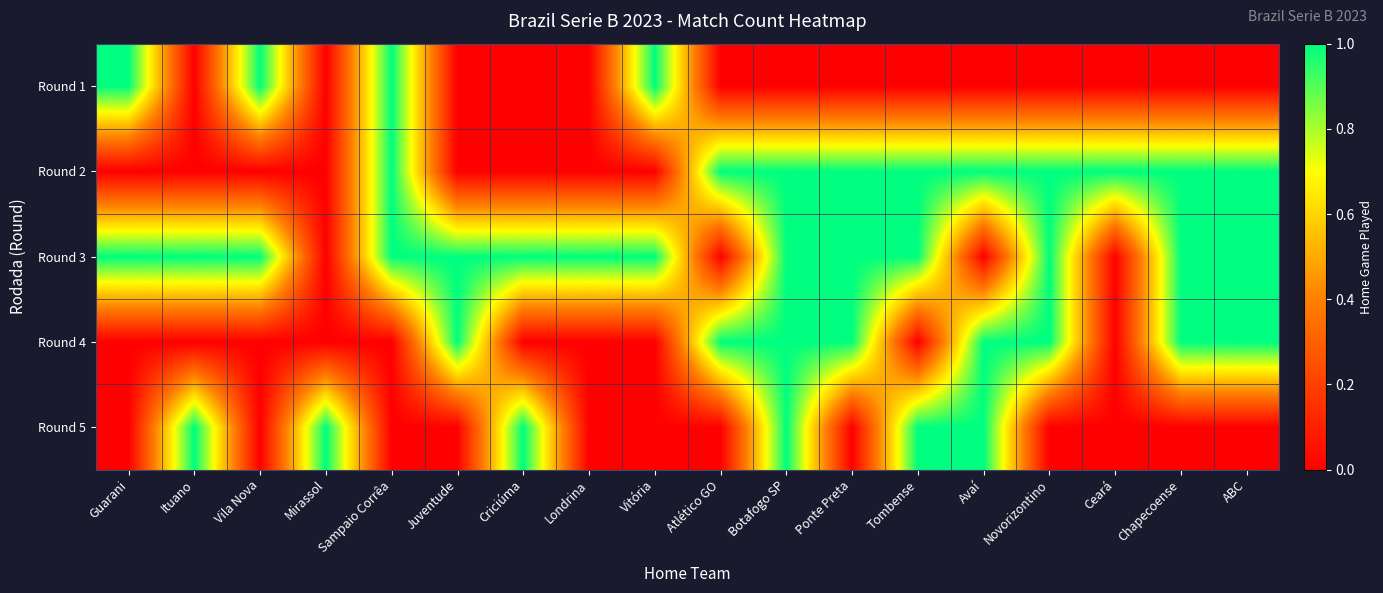

At how many categories does at least one series exceed 0?

18